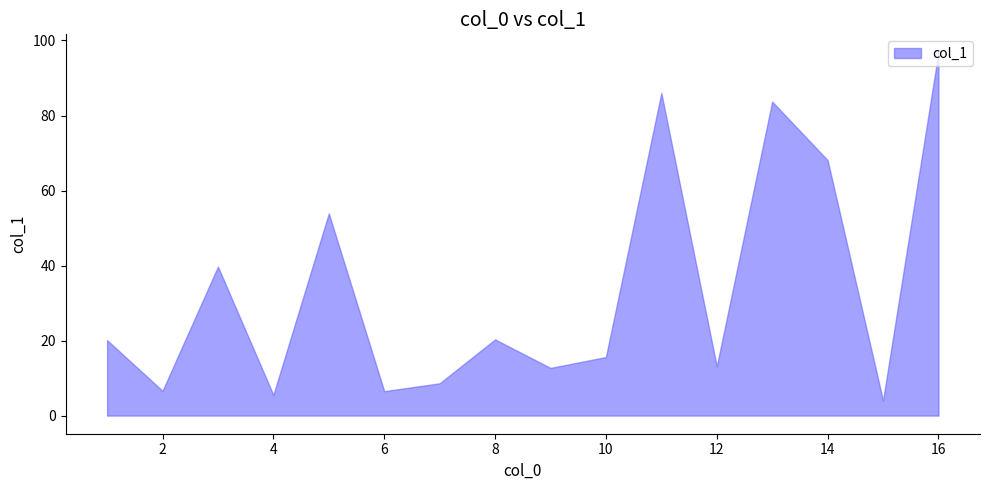

What is the value of the 1st point from the left?

20.1